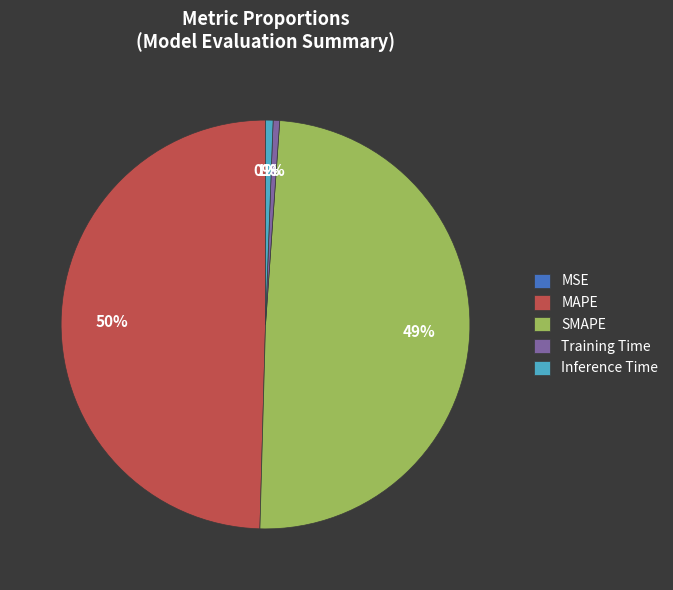

The Training Time slice represents 1% of the pie. True or false?

True